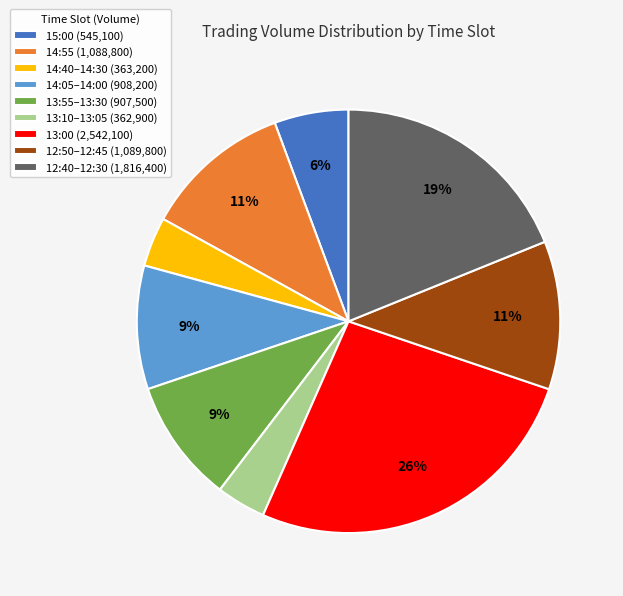

Does 12:50–12:45 (1,089,800) represent more than half of the total?

No